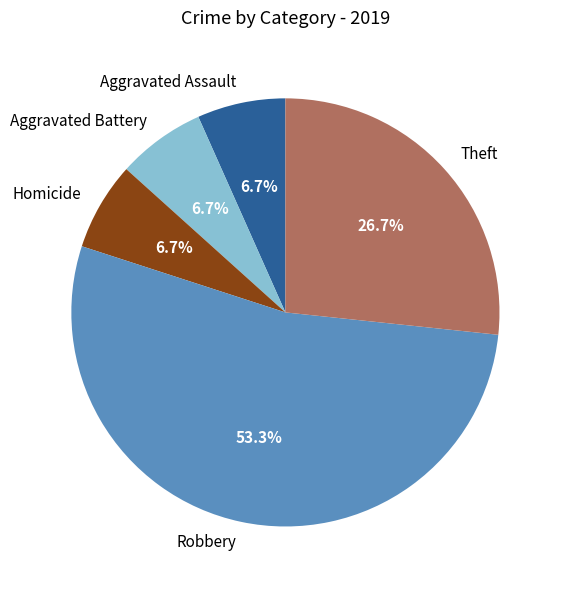

How much of the chart is everything except Theft?

73.3%